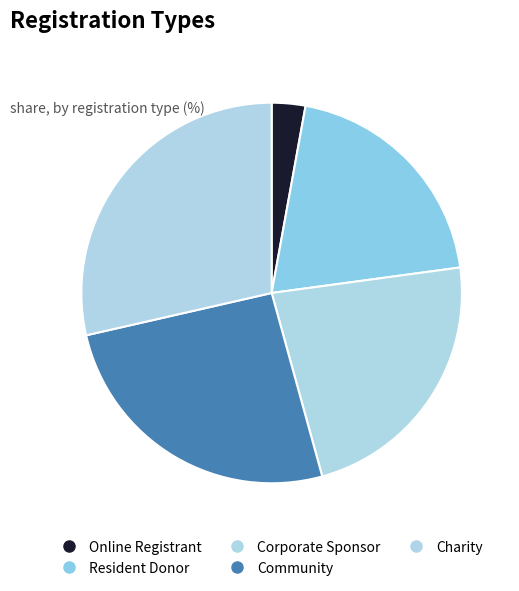

Does Resident Donor represent more than half of the total?

No